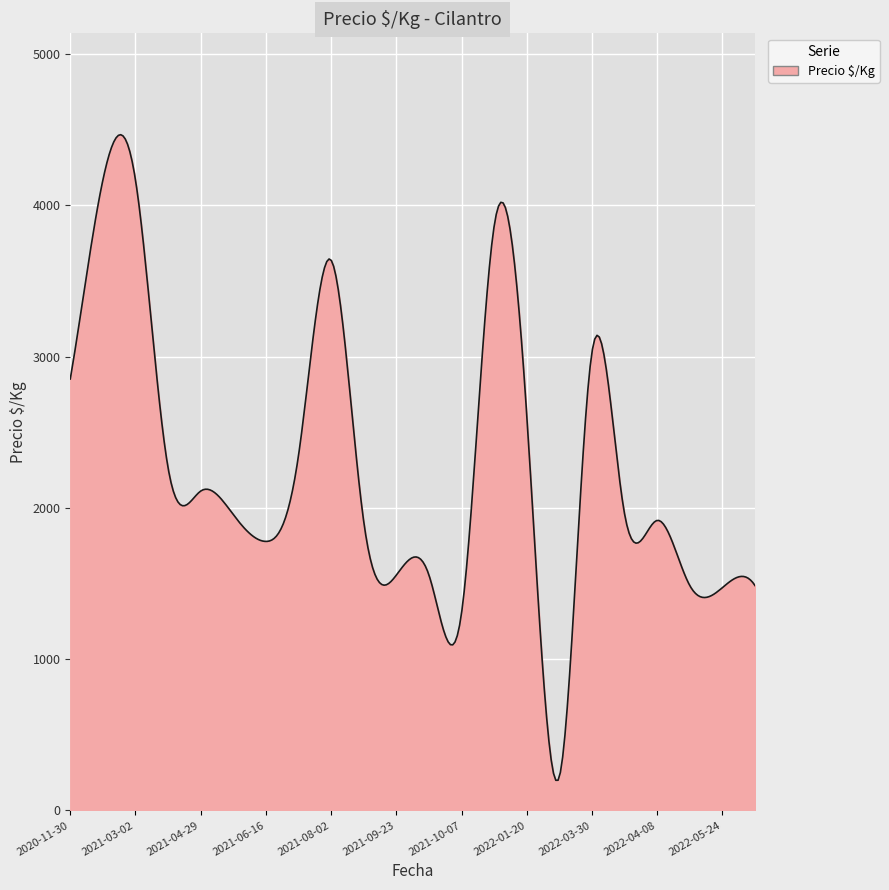

What is the maximum value shown in the chart?

4467.0